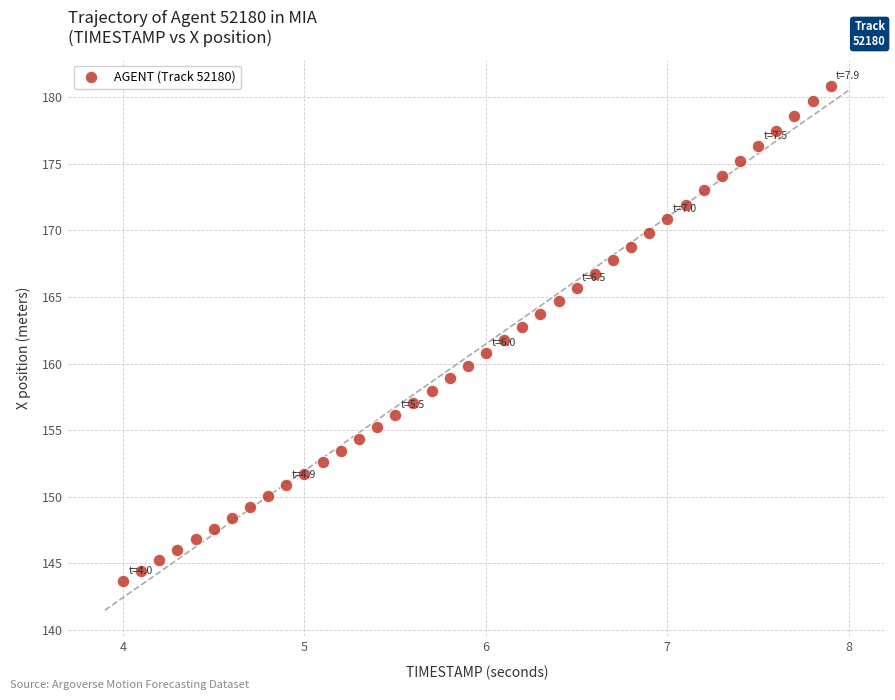

What is the range of Y values (max minus min)?

37.2